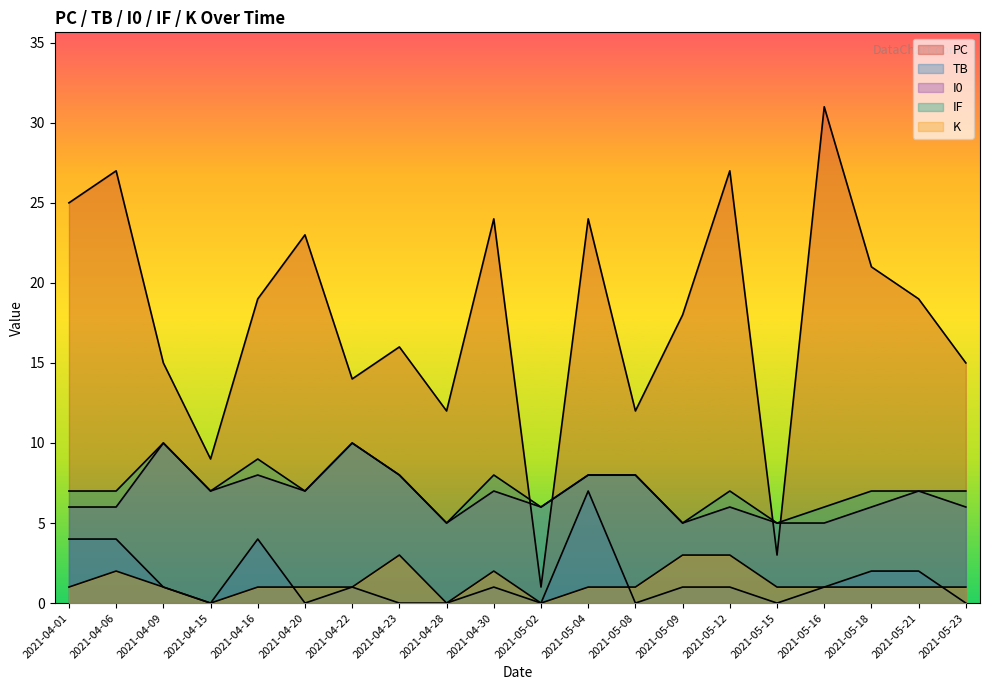

Is it true that I0 equals 9 at 2021-05-18?

False